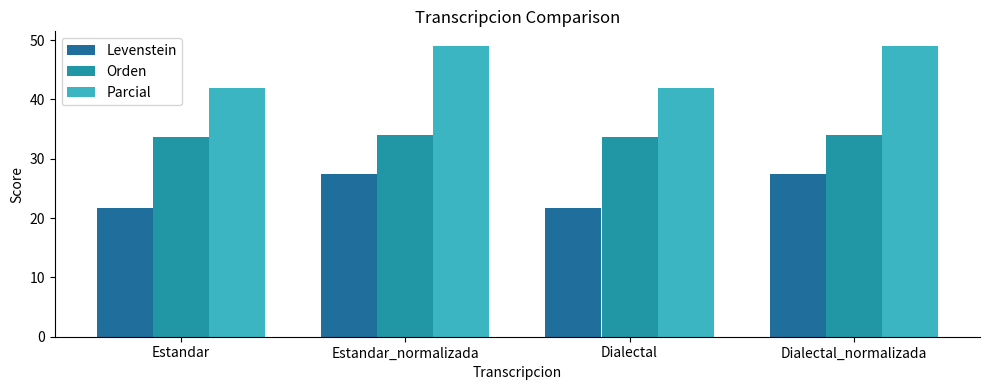

What is the label of the 4th bar from the right?

Estandar